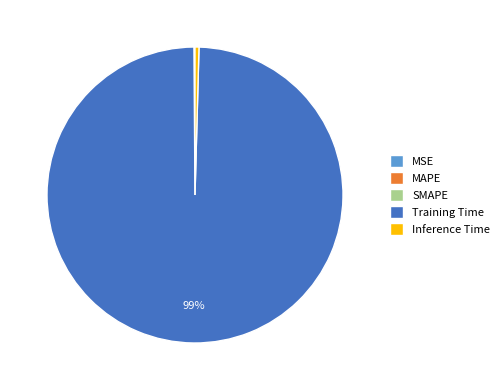

To the nearest percent, what is the average slice percentage?

20%